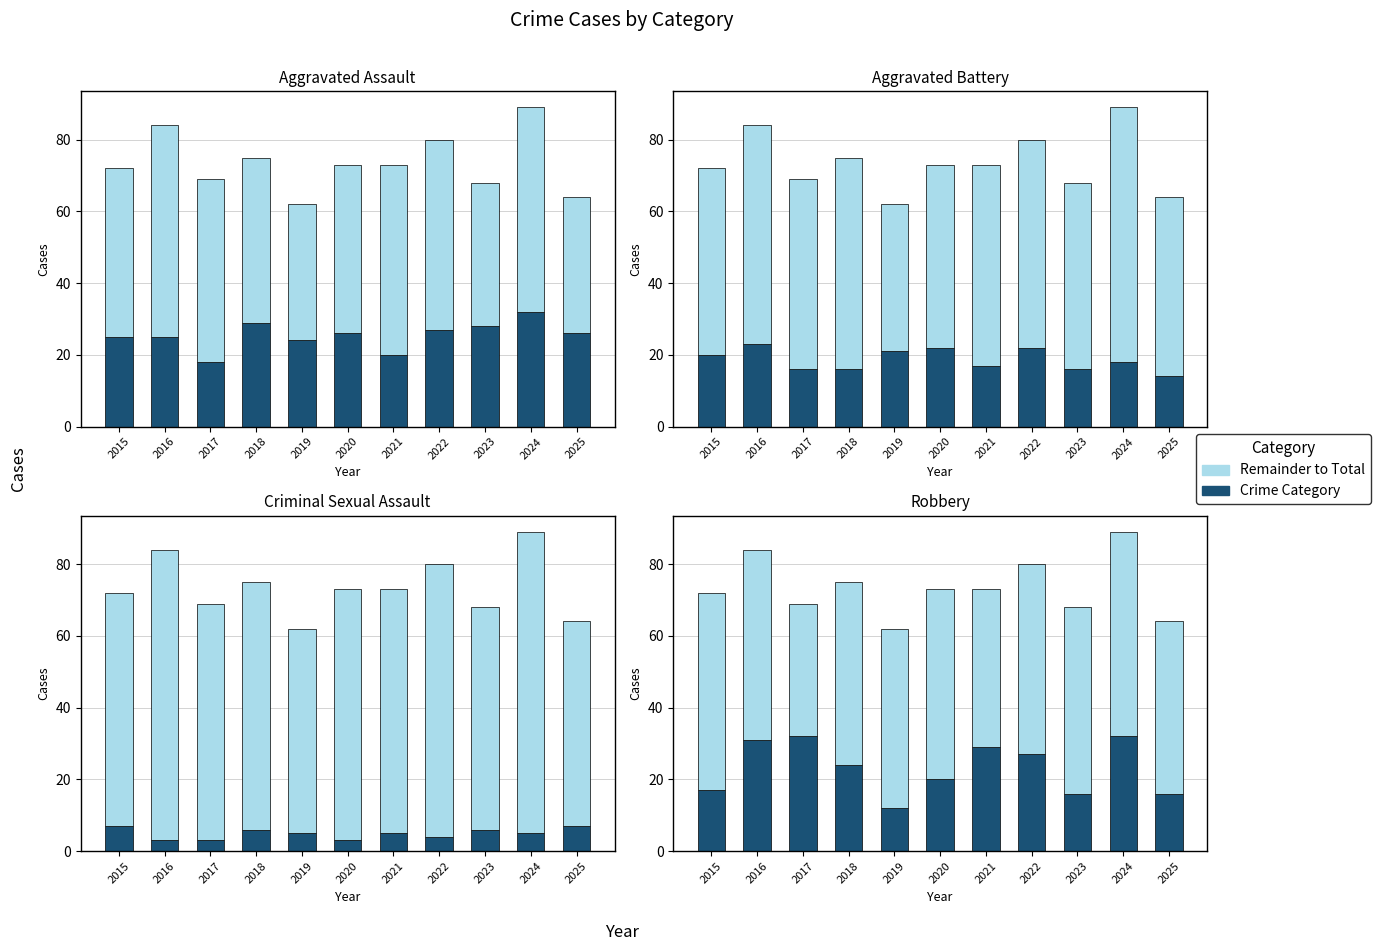

How many bars are there in each group?

2